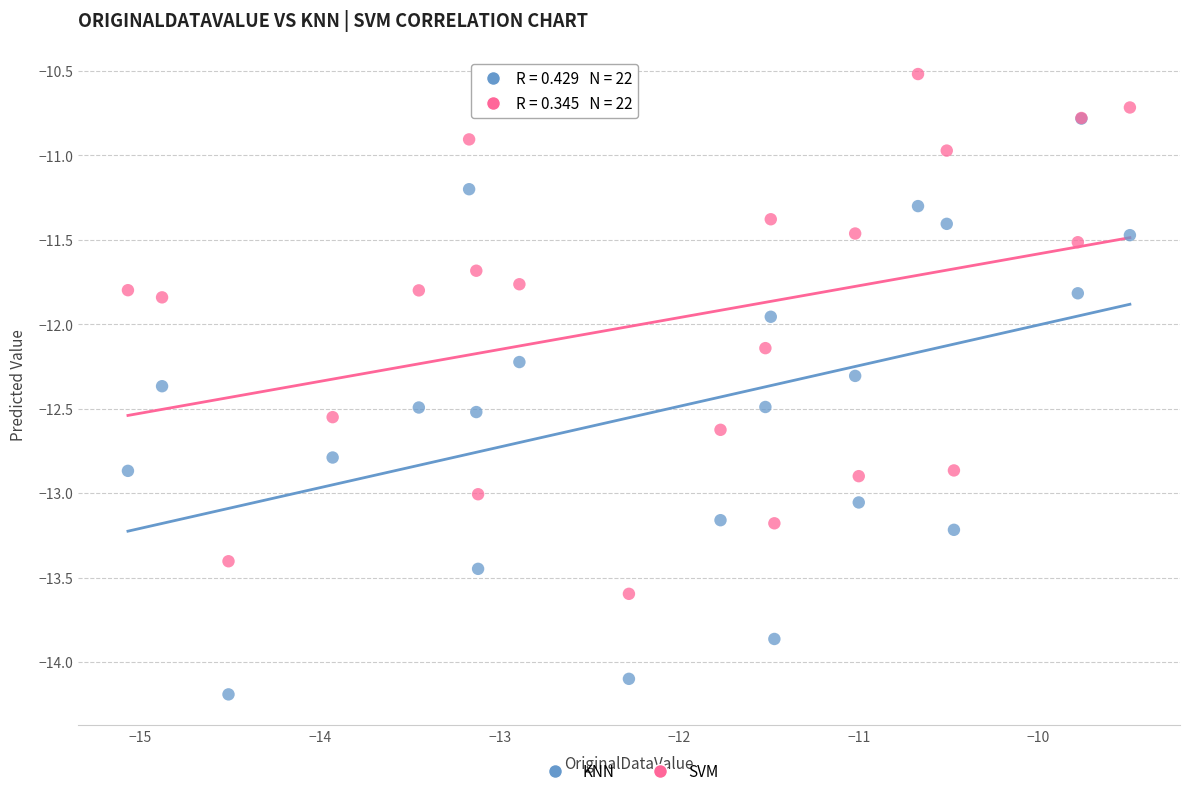

What are all the series names shown in the legend?

KNN, SVM